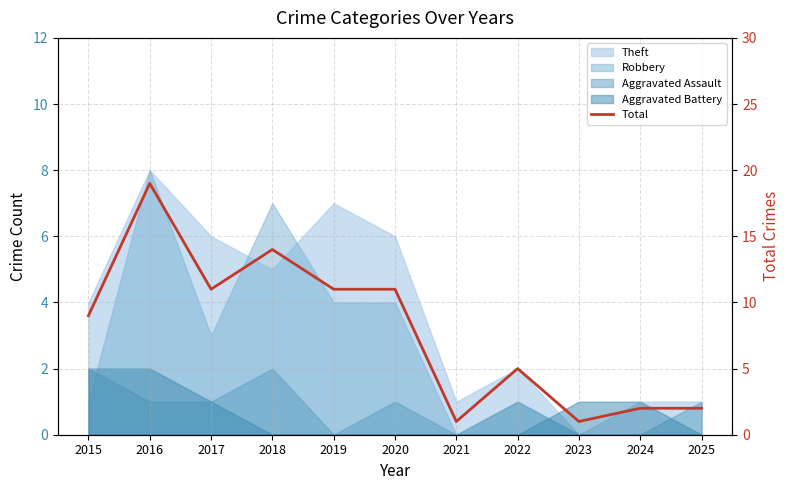

What is the change in value from 2022 to 2023?

-4